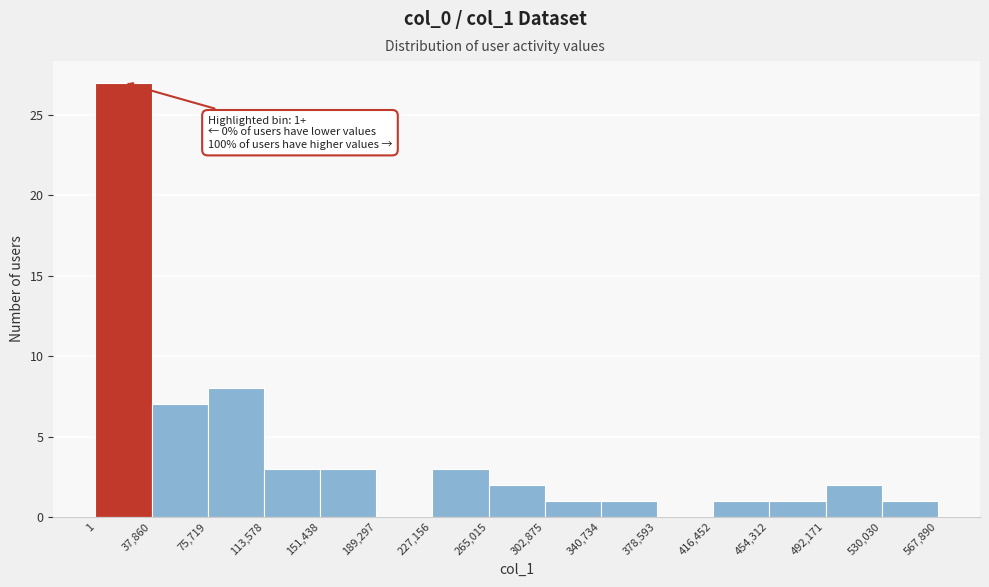

Which range on the x-axis has the tallest bar?

1 to 37,860